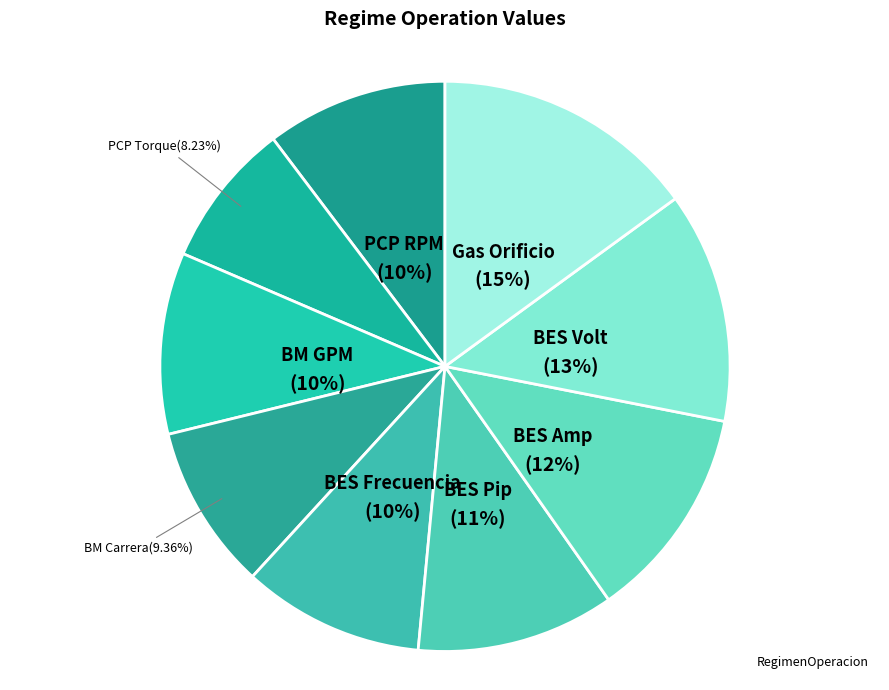

How many segments does this pie chart have?

9